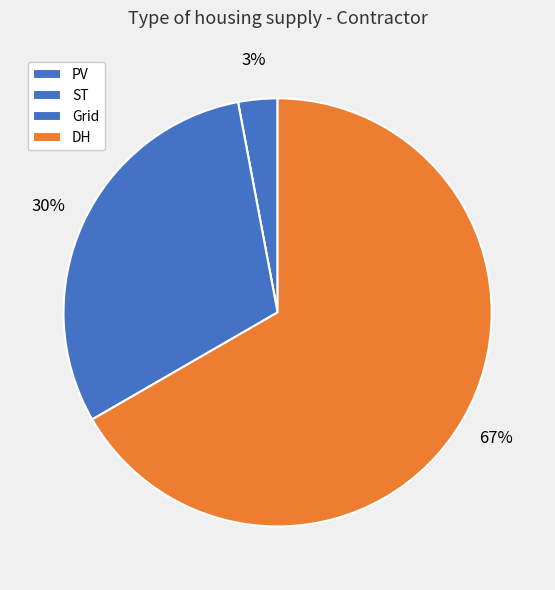

To the nearest percent, what is the difference between the ST and Grid slice percentages?

30%